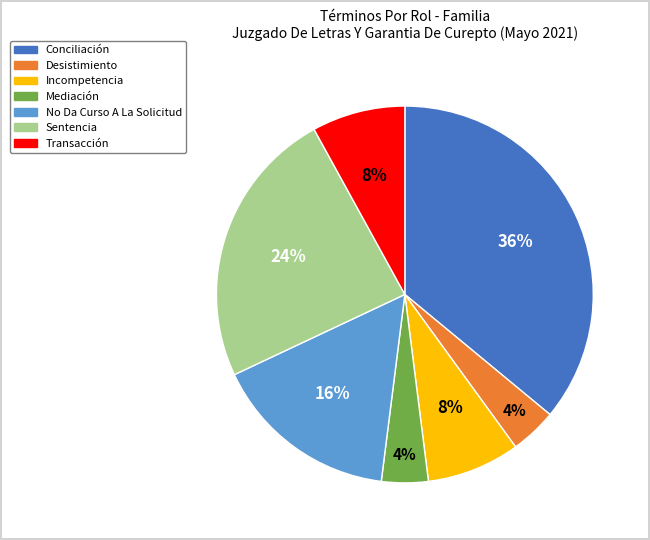

The Conciliación slice represents 29% of the pie. True or false?

False